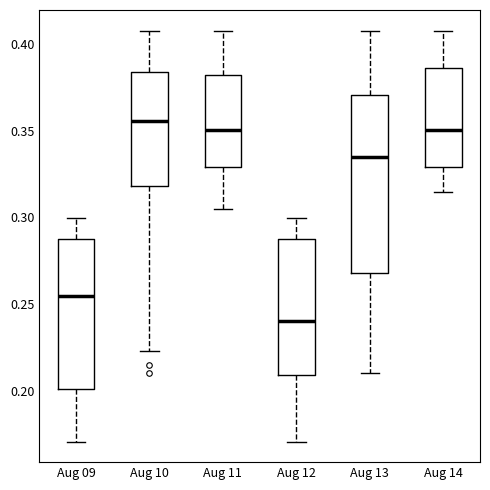

Where is the upper edge of the box for Aug 13 on the y-axis? The values are not printed on the chart, so give them approximately, as read against the axis.

0.370